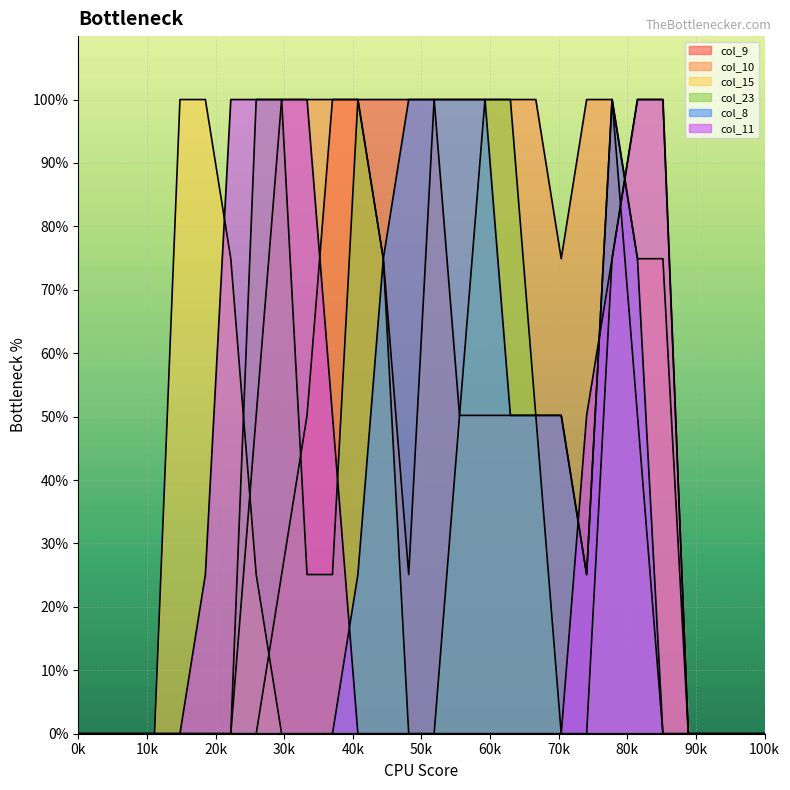

What is the difference between the maximum and minimum values in the col_15 series?

100.0